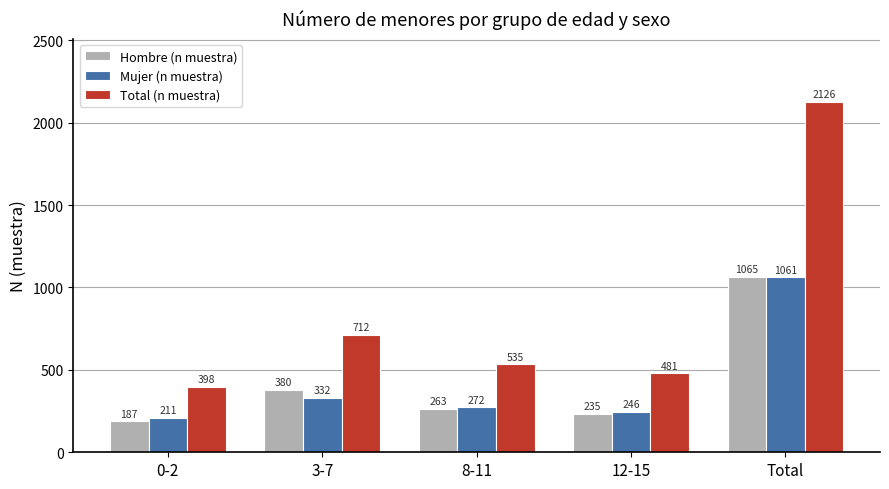

How many data points does each series have?

5